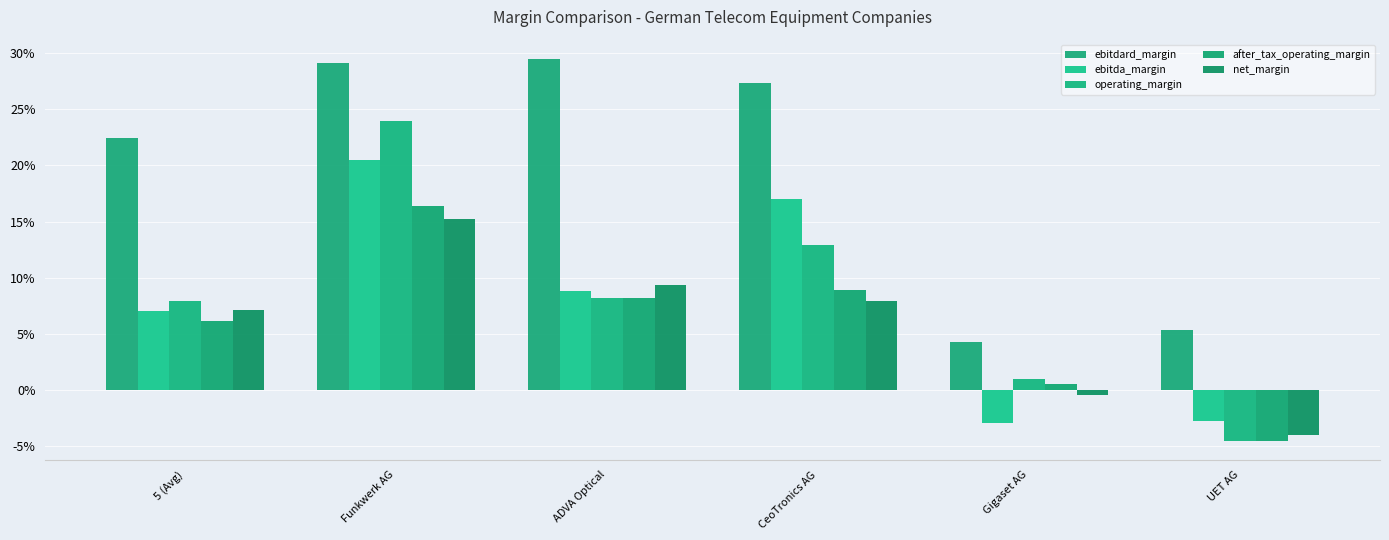

Count the ebitdard_margin values in the range 0 to 1.

6